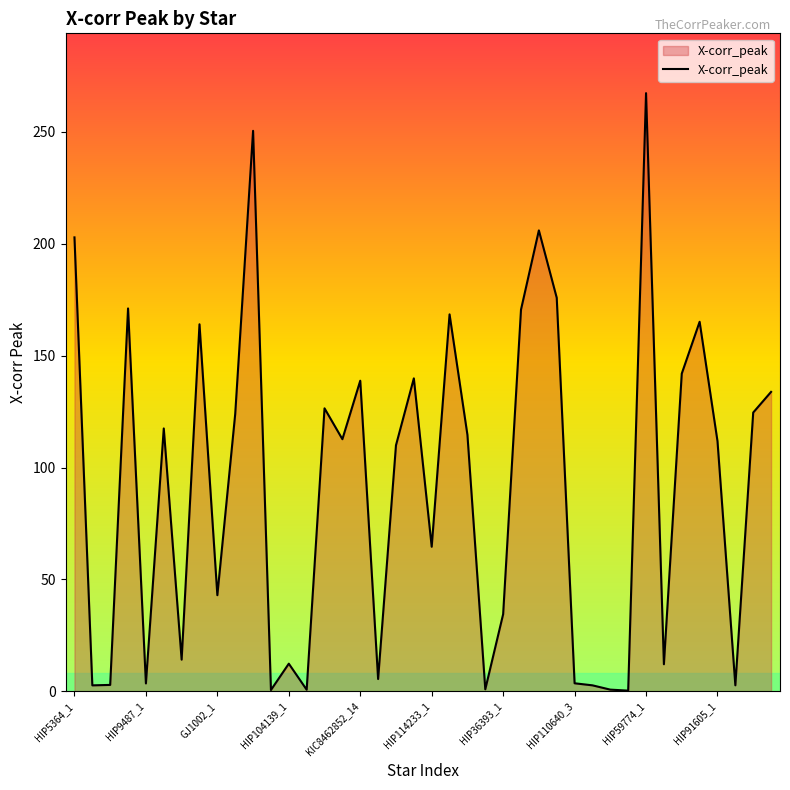

What is the maximum value shown in the chart?

267.3